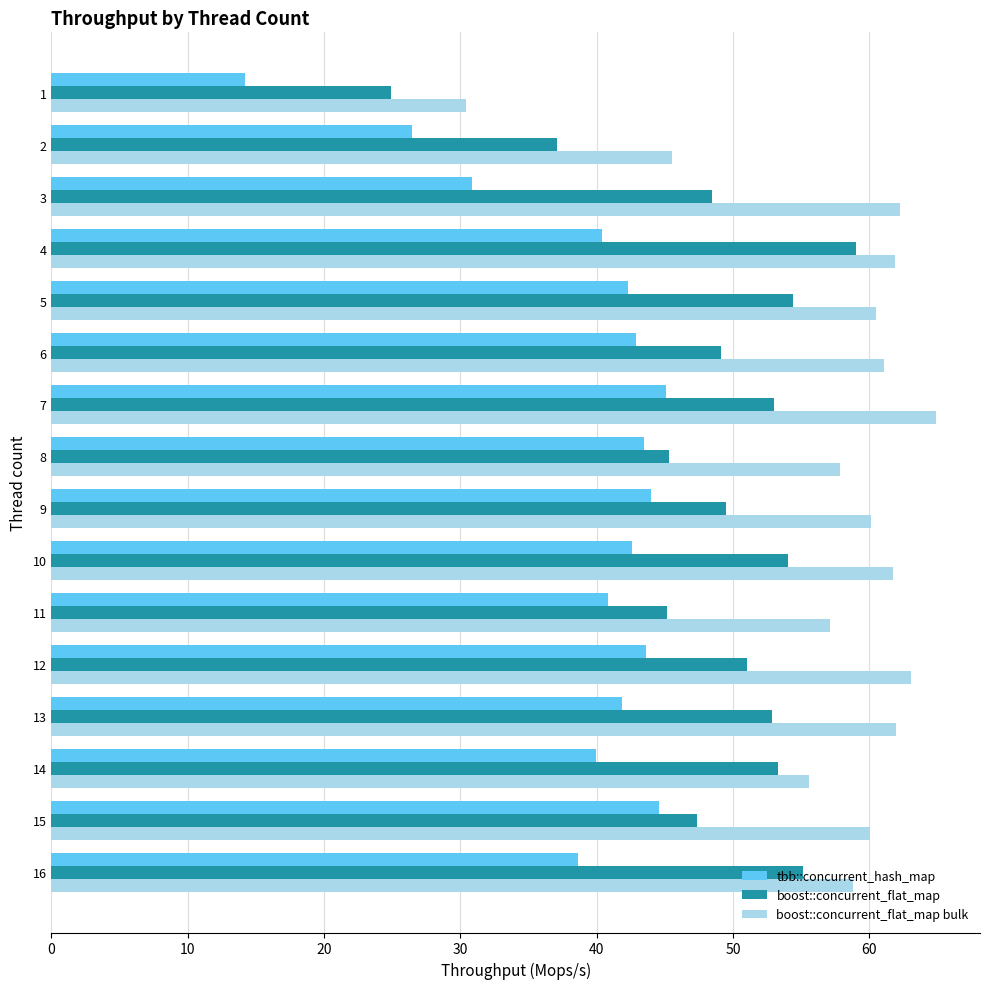

The boost::concurrent_flat_map bulk series shows 45.5 at 2. True or false?

True